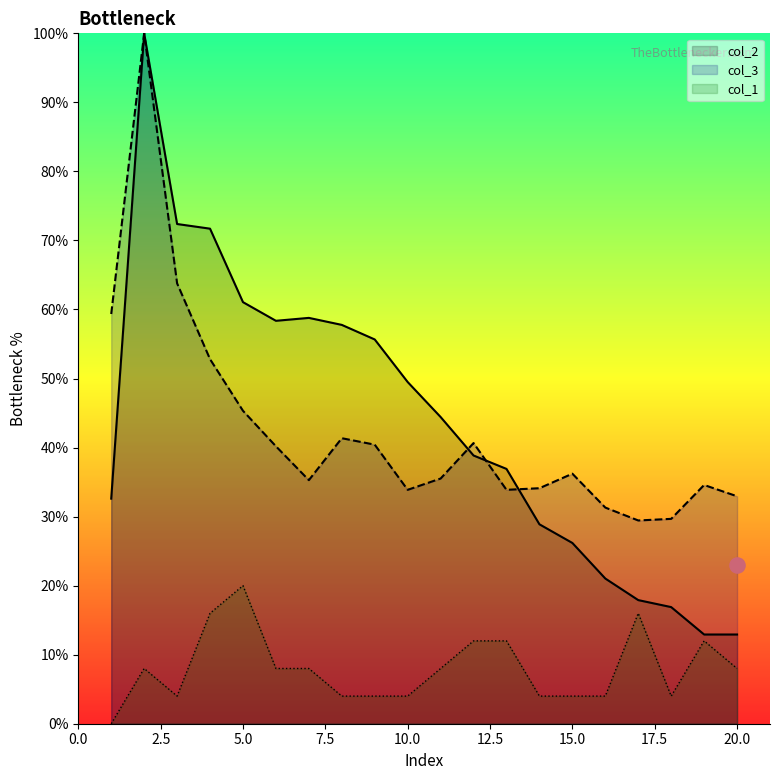

What is the total value across all series at 13?

82.8